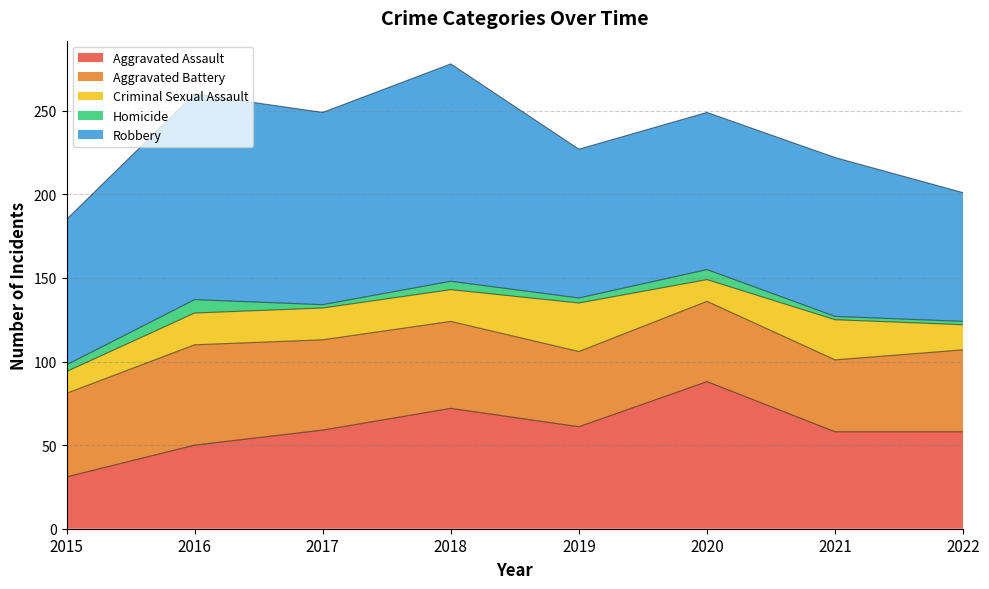

At which category is the sum across all series the highest?

2018